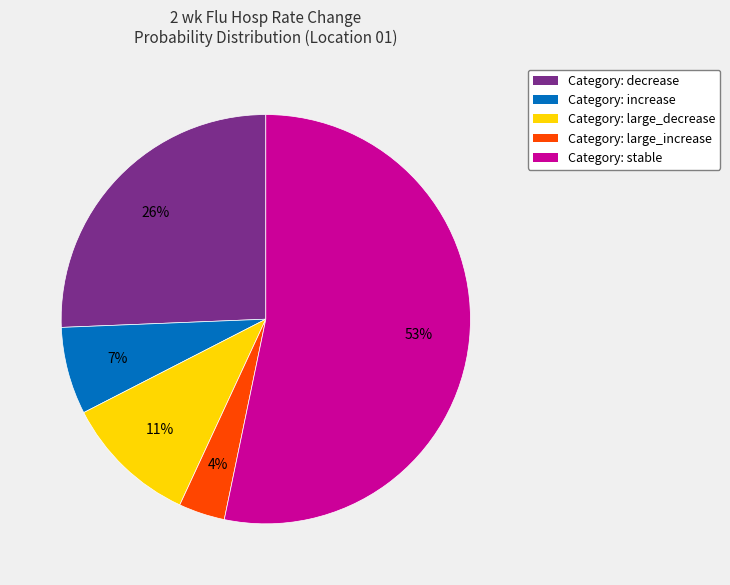

Which category has the smallest portion of the pie?

Category: large_increase